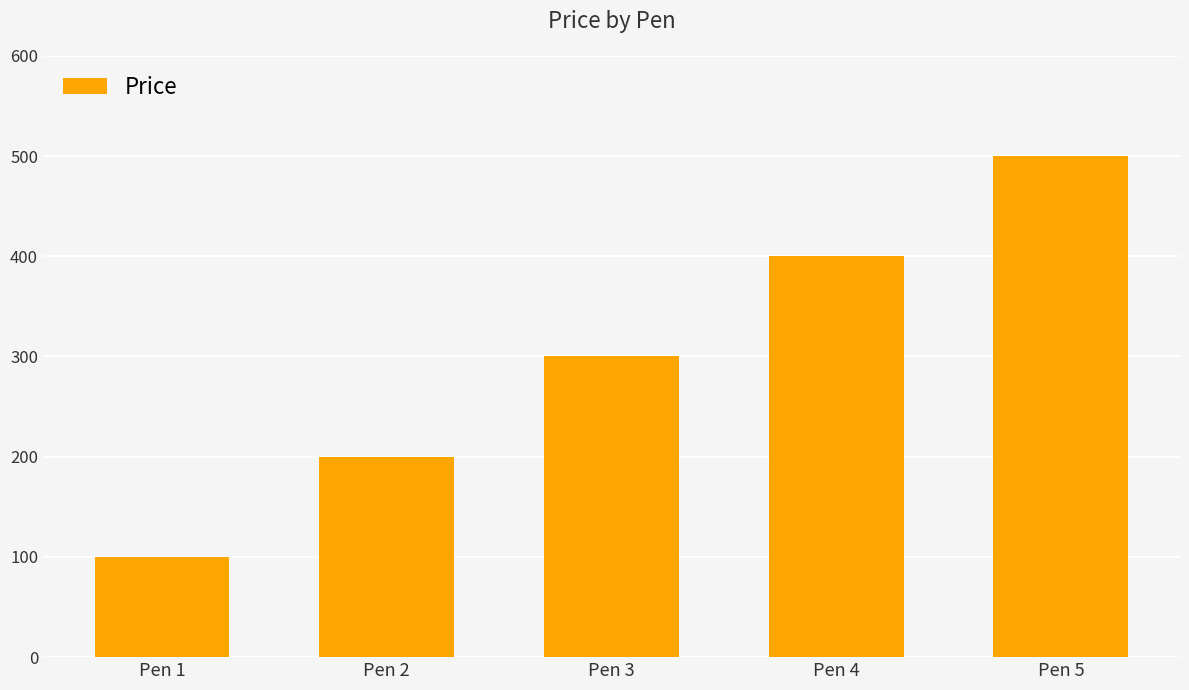

Reading right to left, extract all data points from this chart.

Pen 5=500	Pen 4=400	Pen 3=300	Pen 2=200	Pen 1=100